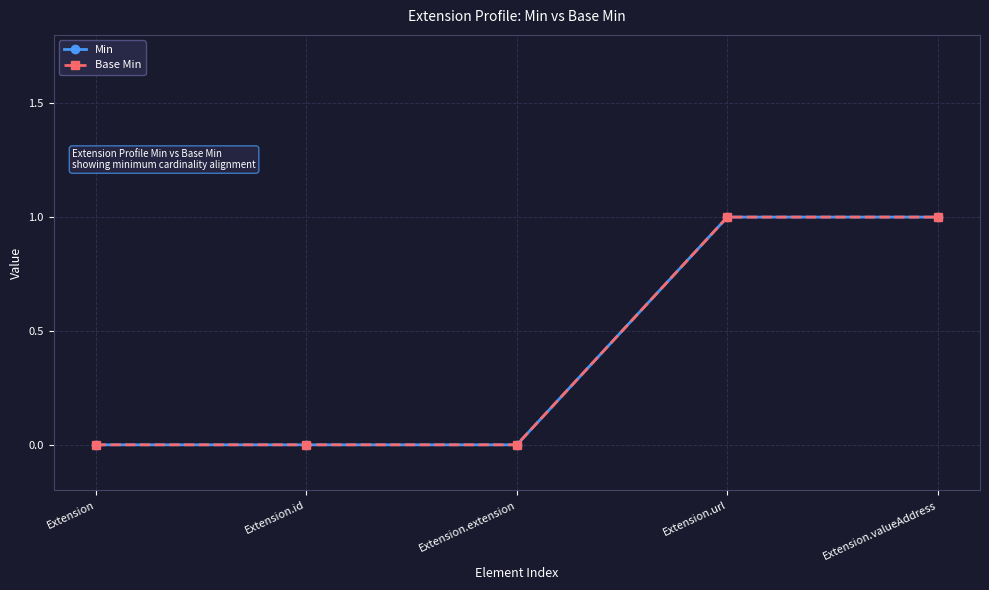

Does the chart display data point markers on the line(s)?

Yes